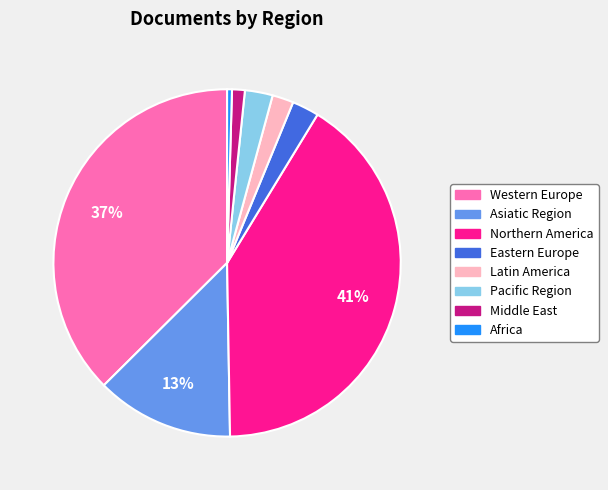

To the nearest percent, what is the average slice percentage?

12%